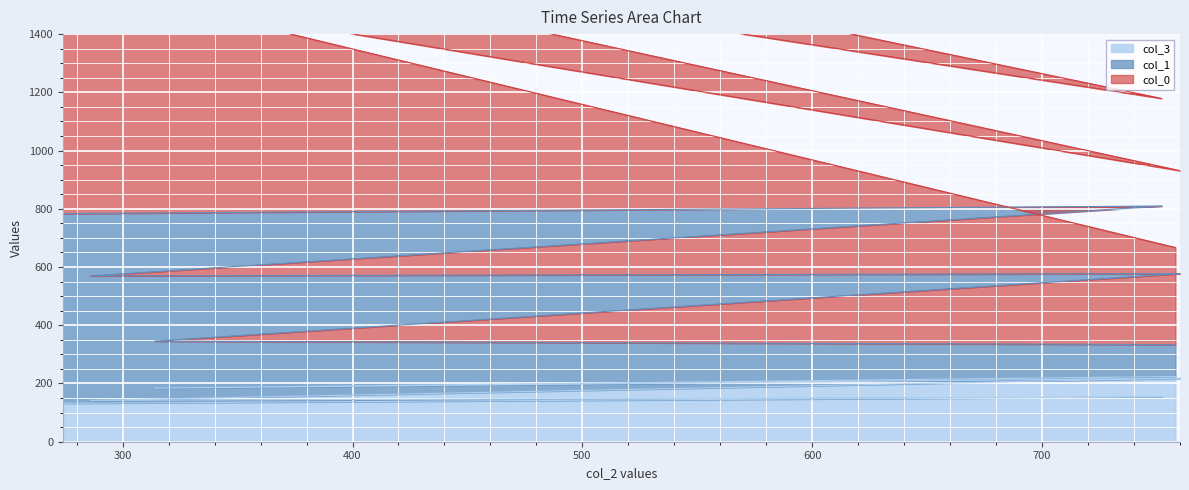

At which category does the chart reach its peak across all series?

752